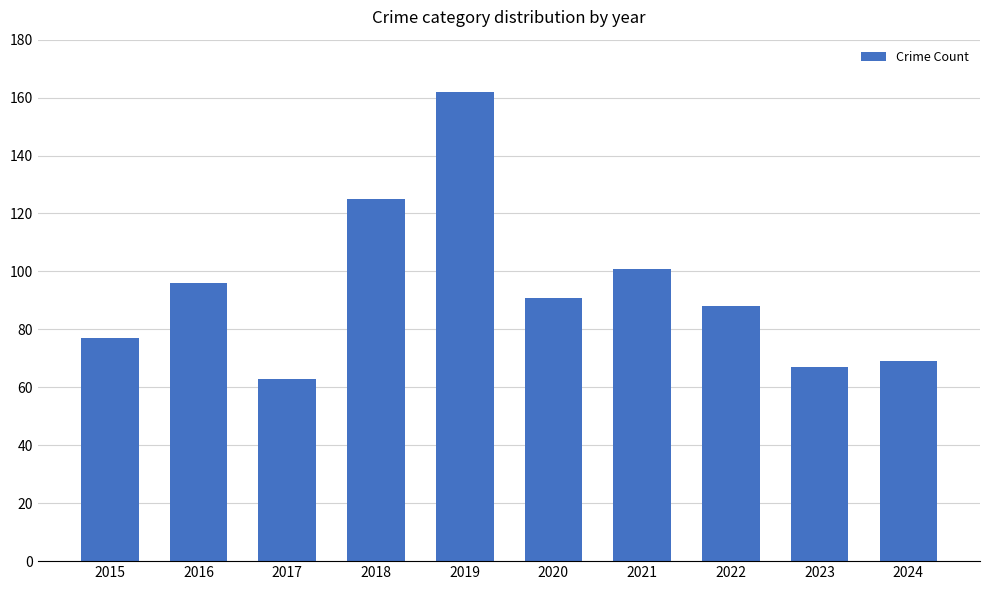

How many bars are there in total?

10